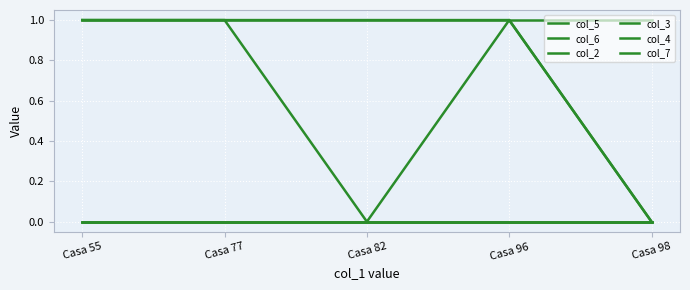

True or false: col_2 and col_7 intersect in this chart.

False